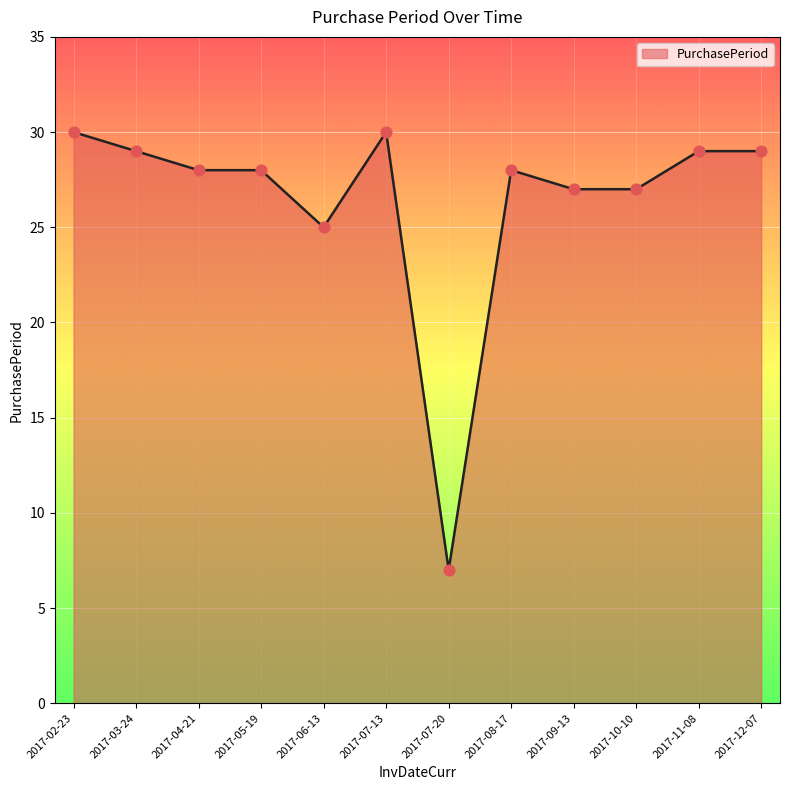

What is the ratio of the value at 2017-10-10 to the value at 2017-06-13?

1.1